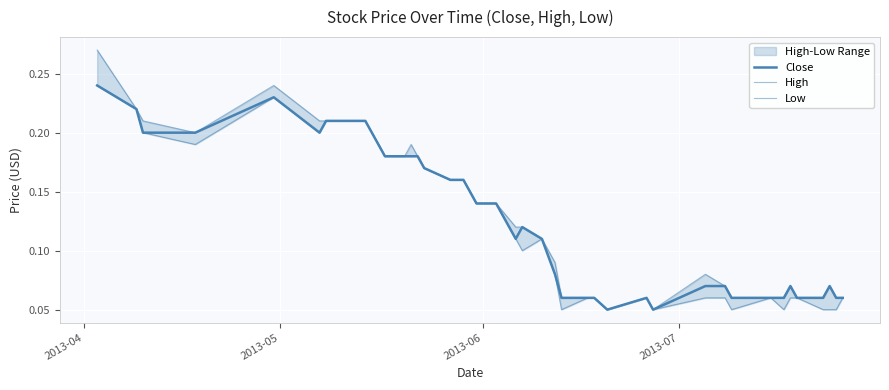

Count the Low values in the range 0 to 1.

40